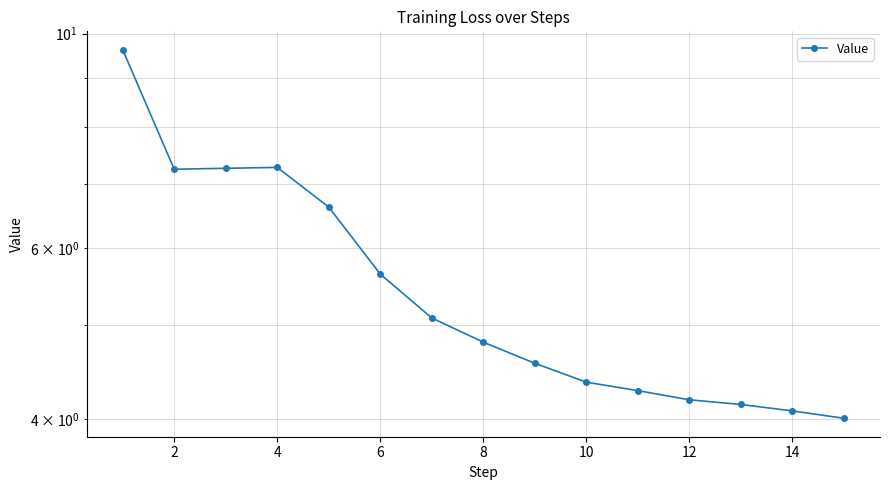

What is the value of the 13th point from the left?

5.1